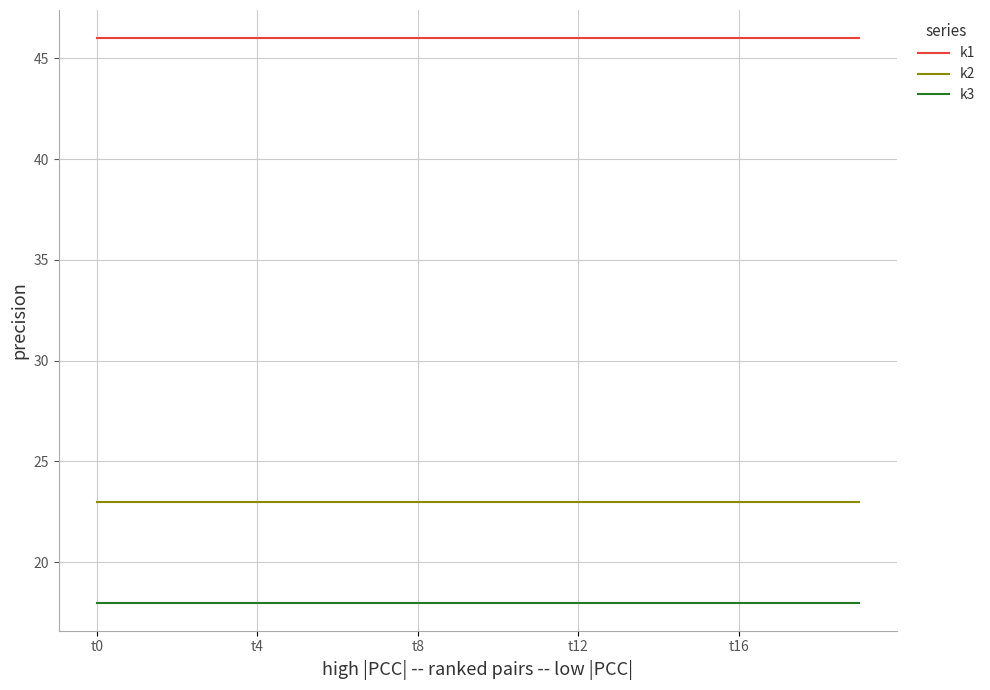

What is the minimum value for k2?

23